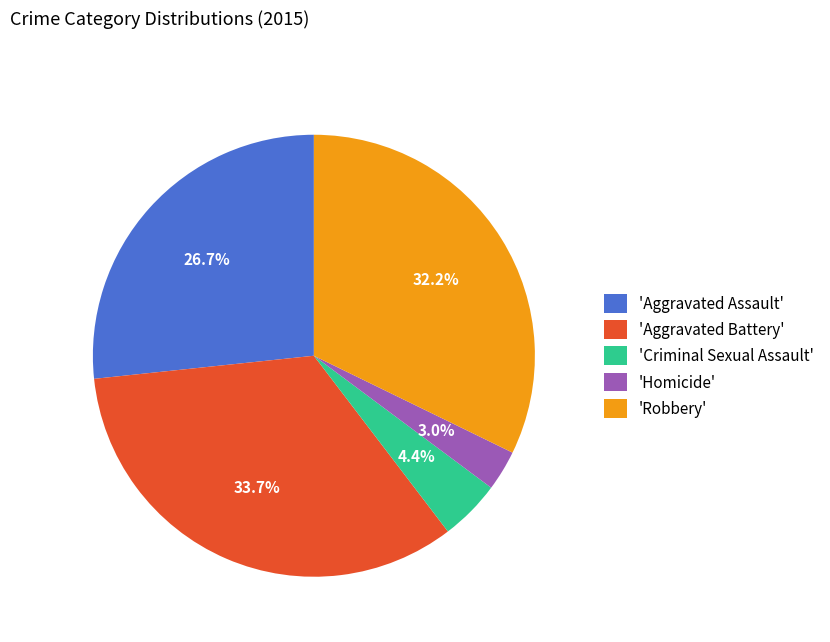

Between 'Criminal Sexual Assault' and 'Aggravated Battery', which is larger?

'Aggravated Battery'